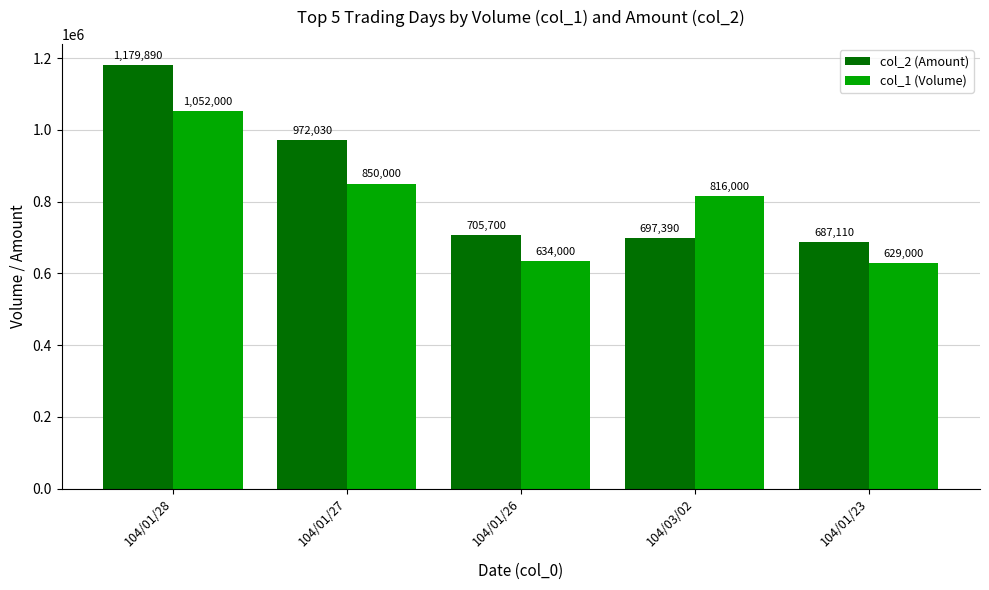

What is the smallest value displayed?

629000